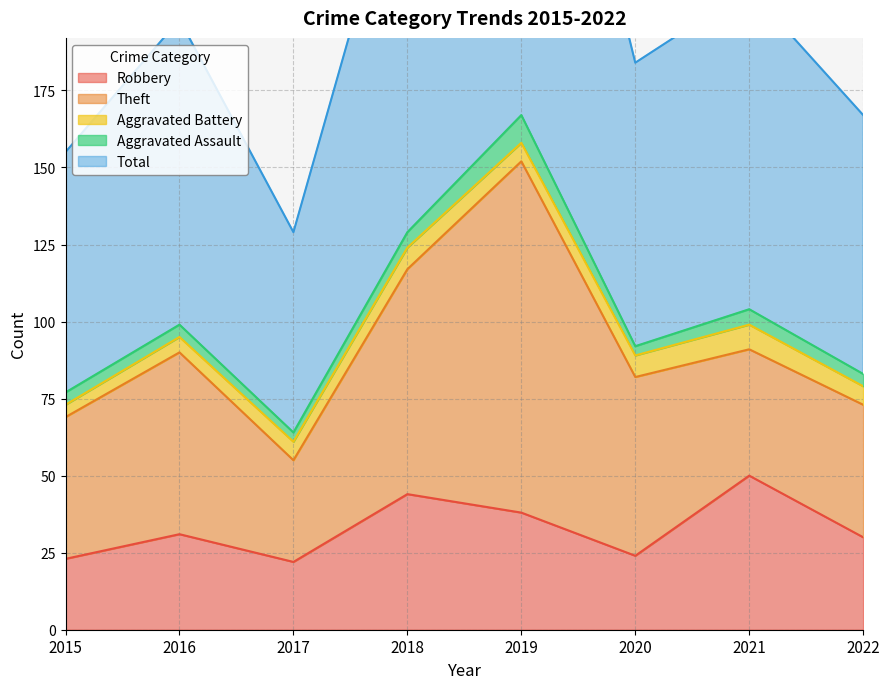

What is the difference between the maximum and minimum values in the Theft series?

81